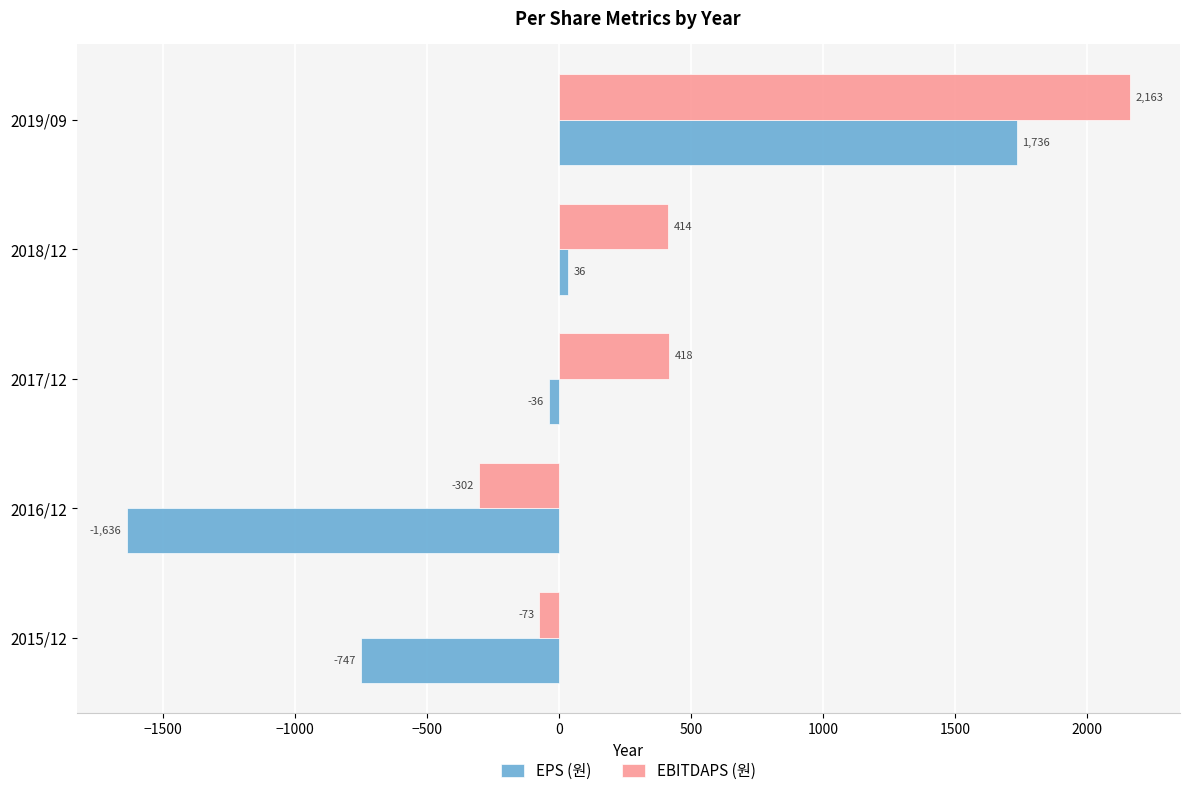

At which category is the sum across all series the highest?

2019/09